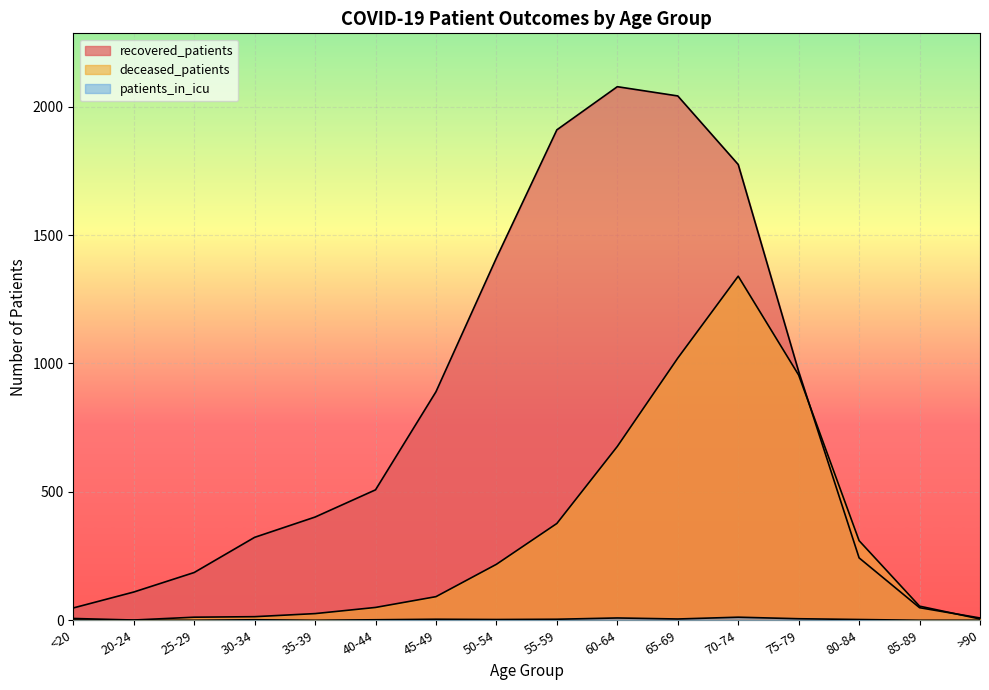

Is it true that patients_in_icu equals 12 at 70-74?

True